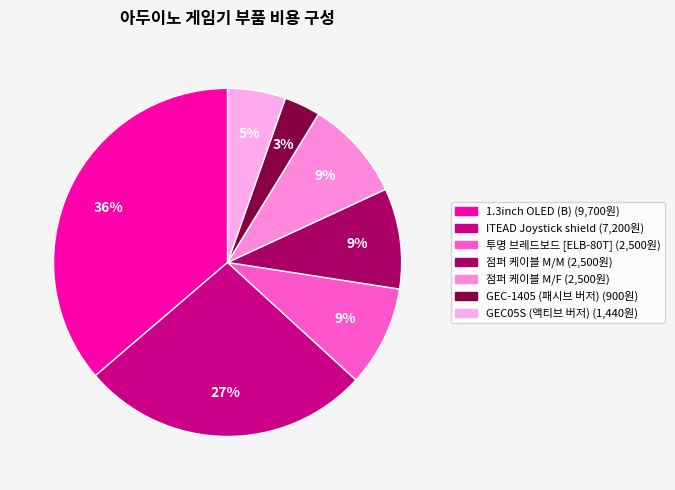

How many segments does this pie chart have?

7